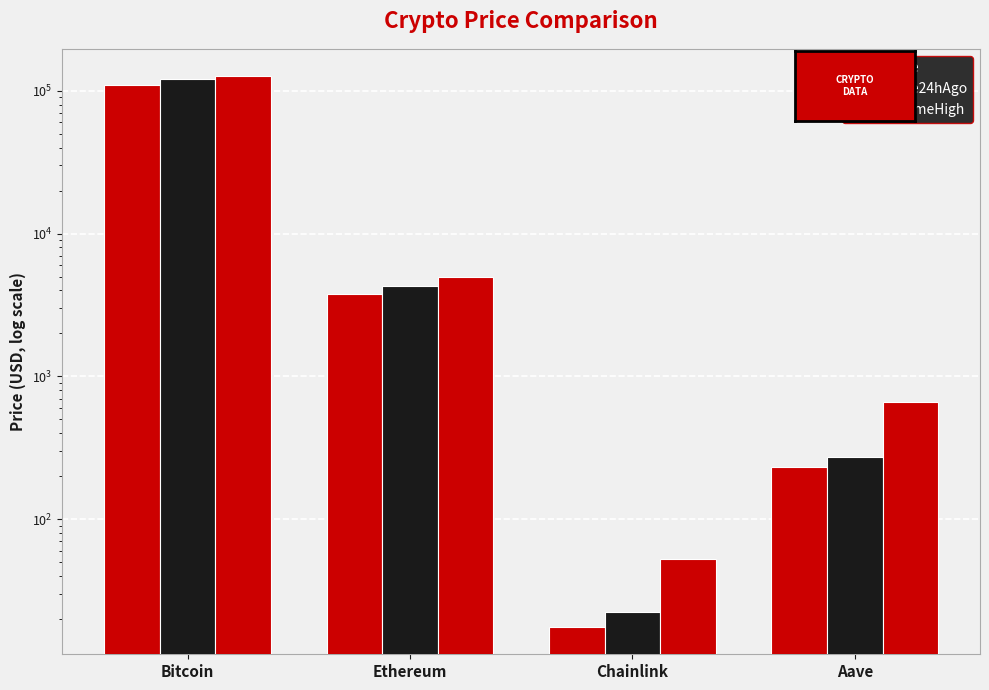

How many categories are shown in the chart?

4